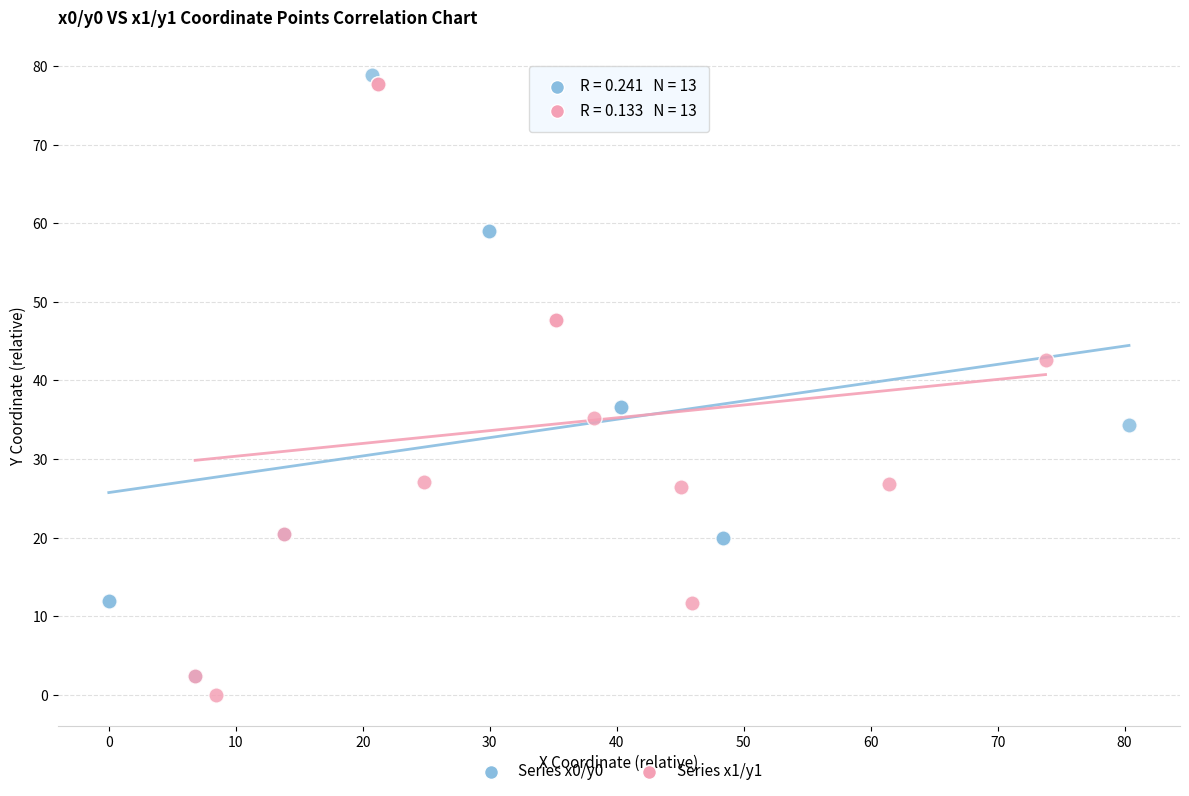

Which series has the widest spread of Y values?

Series x1/y1